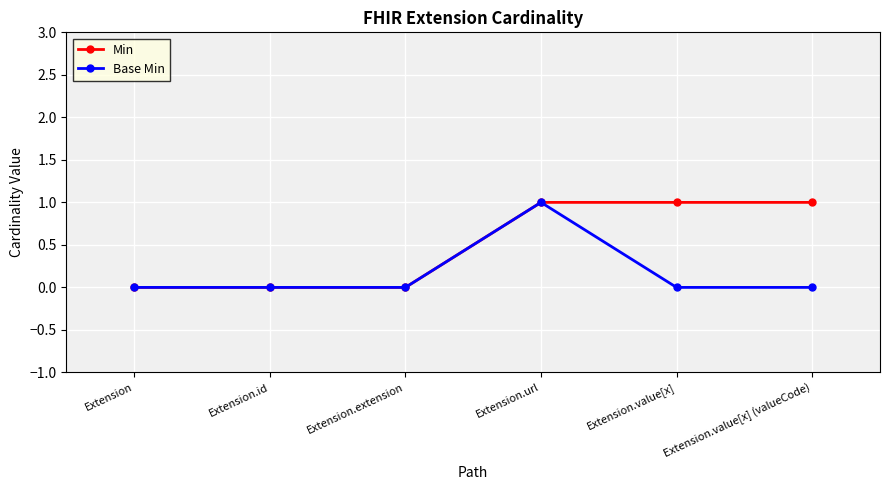

Is it true that Base Min equals 0 at Extension.extension?

True